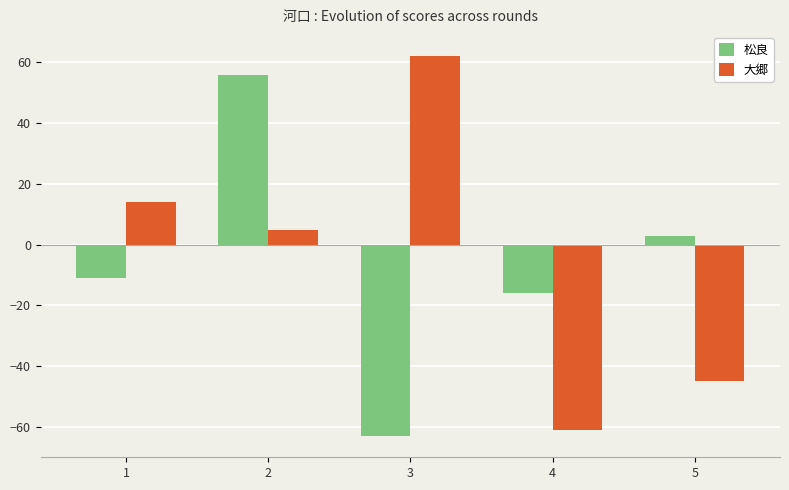

At which category is the sum across all series the highest?

2